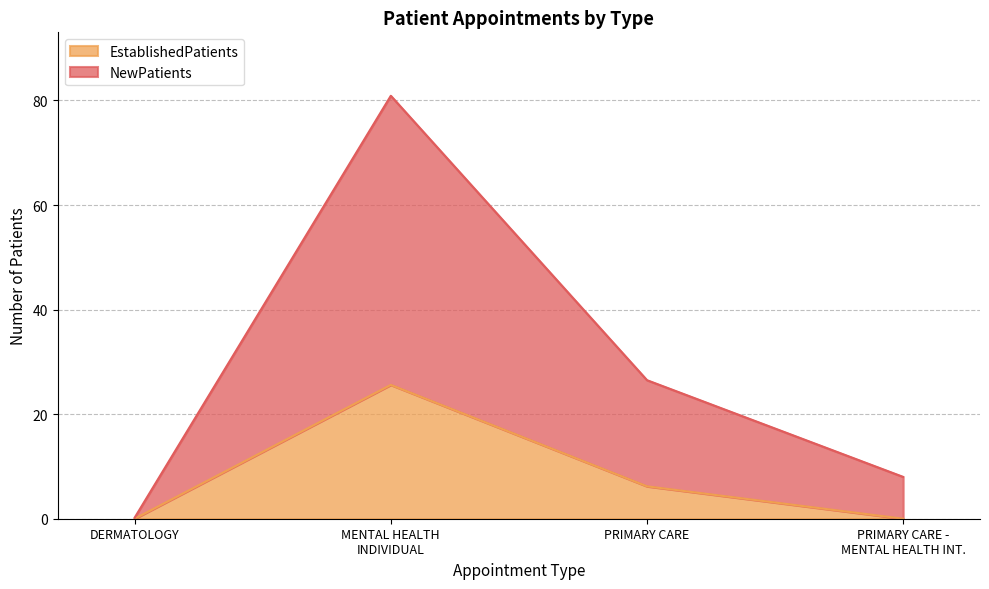

What is the difference between the maximum and second lowest values in the NewPatients series?

72.9